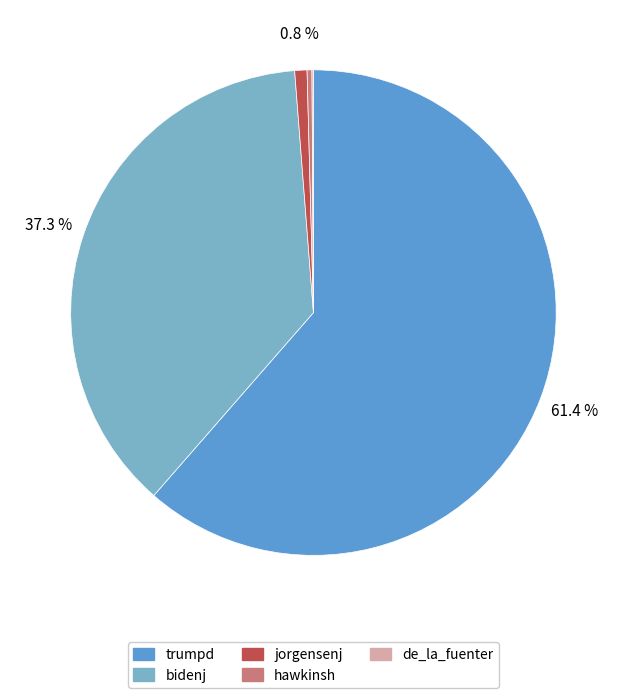

Is there any slice that represents more than half of the pie?

Yes